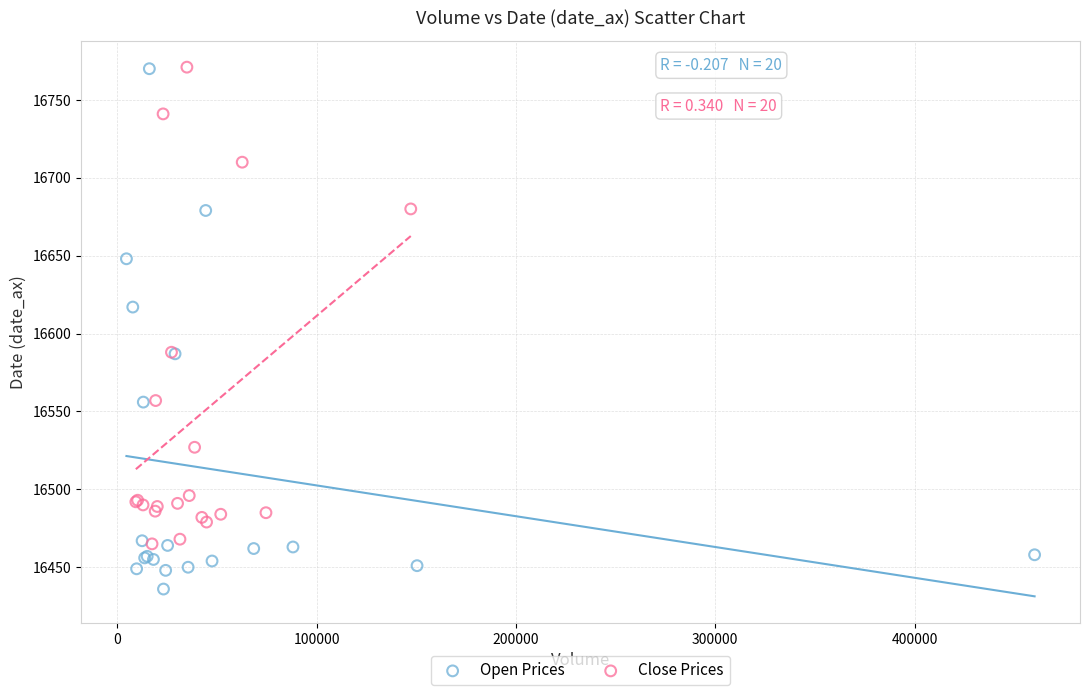

Which series has the widest spread of Y values?

Open Prices